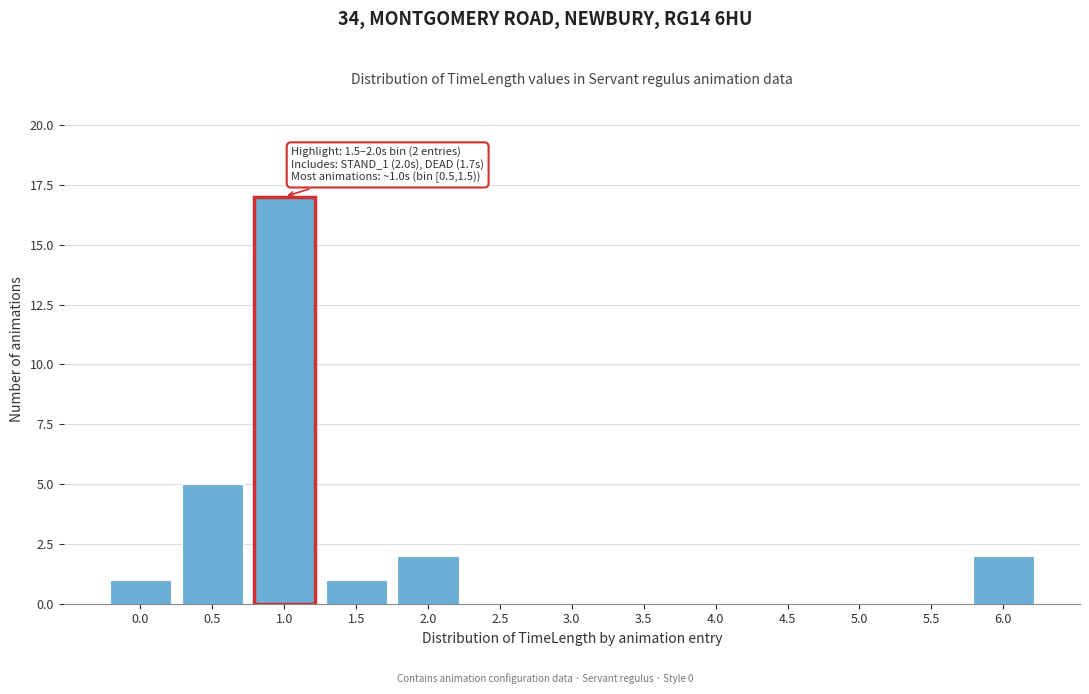

Reading left to right, what are all the values shown in this chart?

0.0=1	0.5=5	1.0=17	1.5=1	2.0=2	2.5=0	3.0=0	3.5=0	4.0=0	4.5=0	5.0=0	5.5=0	6.0=2